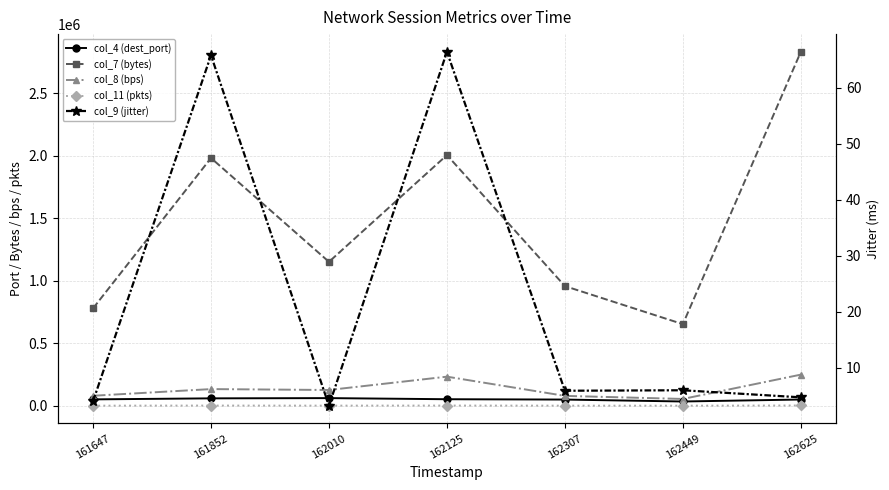

Which category has the lowest value across all series?

162010